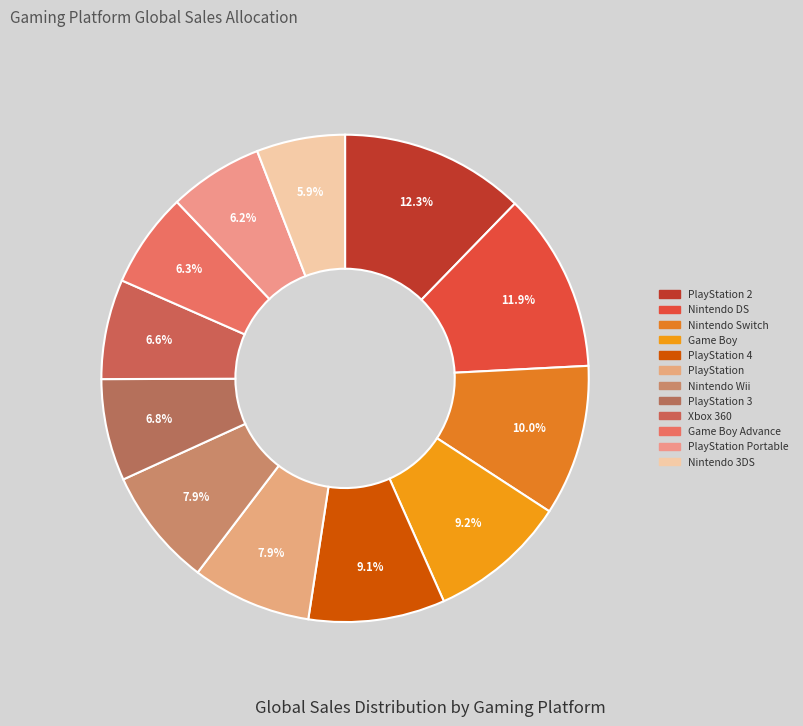

Count the number of slices in the pie.

12